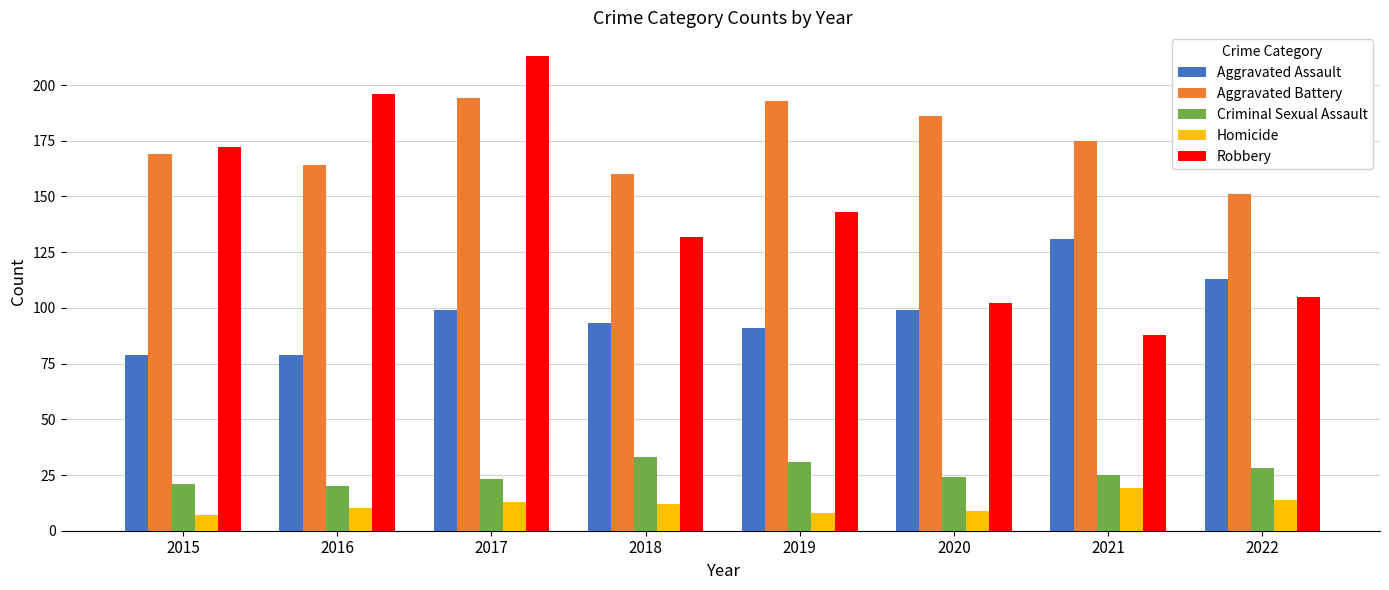

What is the difference between the maximum and minimum values in the Robbery series?

125